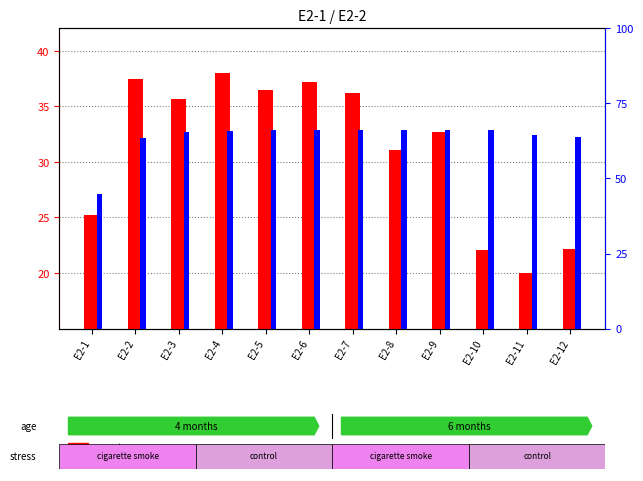

Between E2-5 and E2-6, which is larger?

E2-6